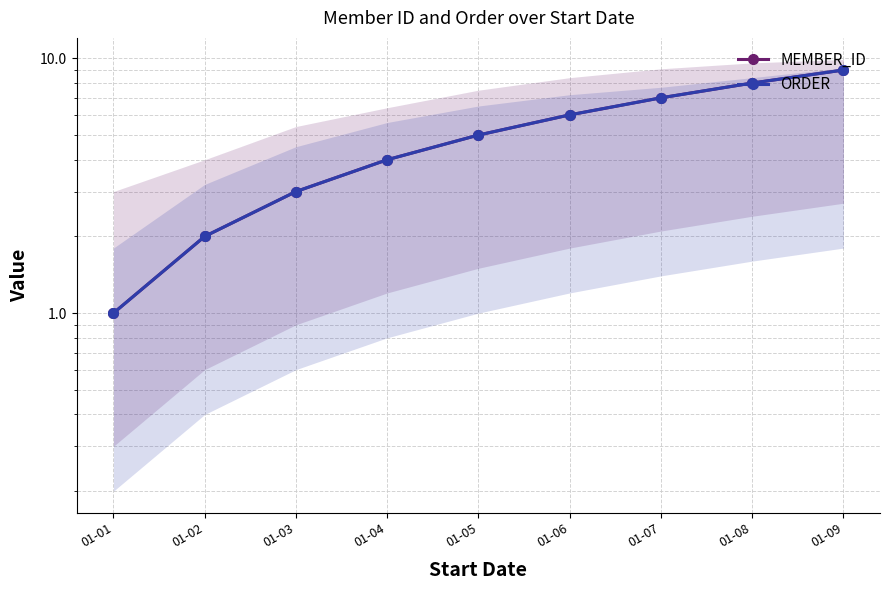

The value of ORDER at 01-05 is 1. True or false?

False